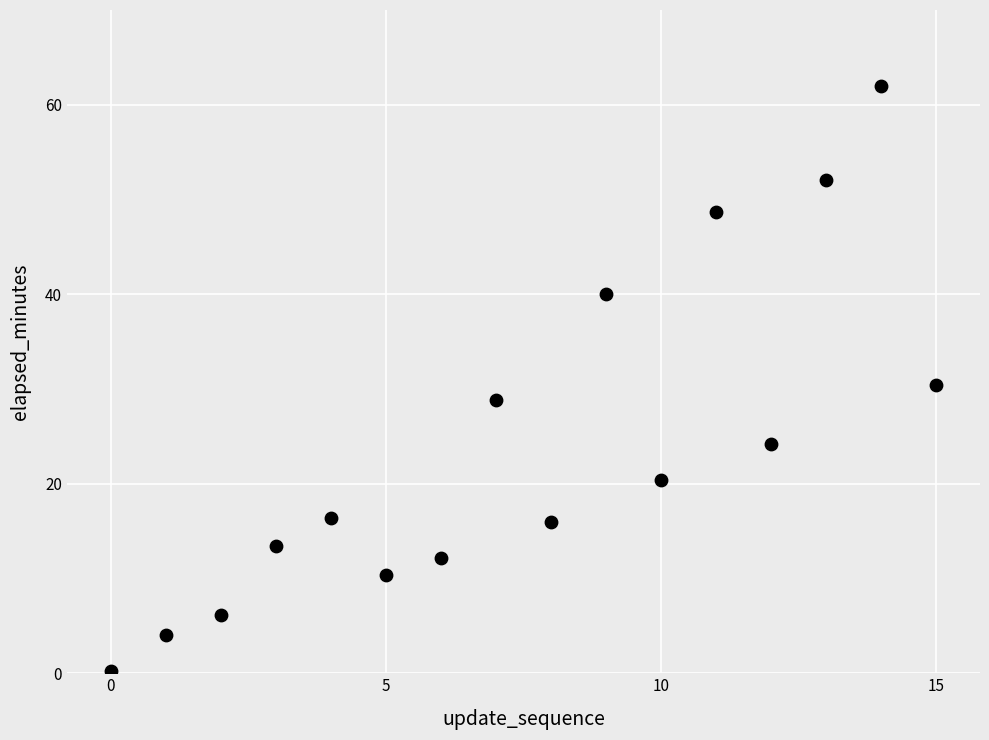

What is the range of Y values (max minus min)?

61.8